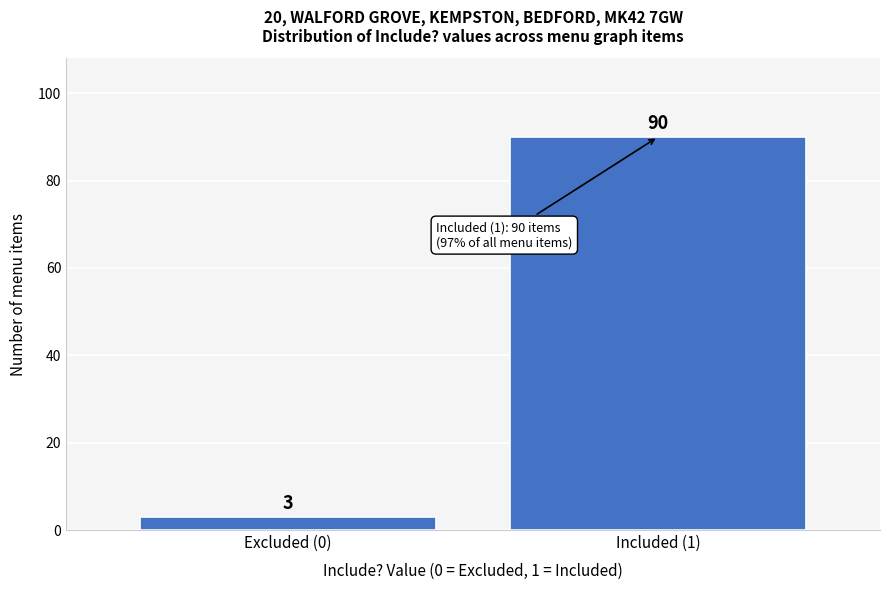

Reading left to right, transcribe all the data shown in this chart.

3	90